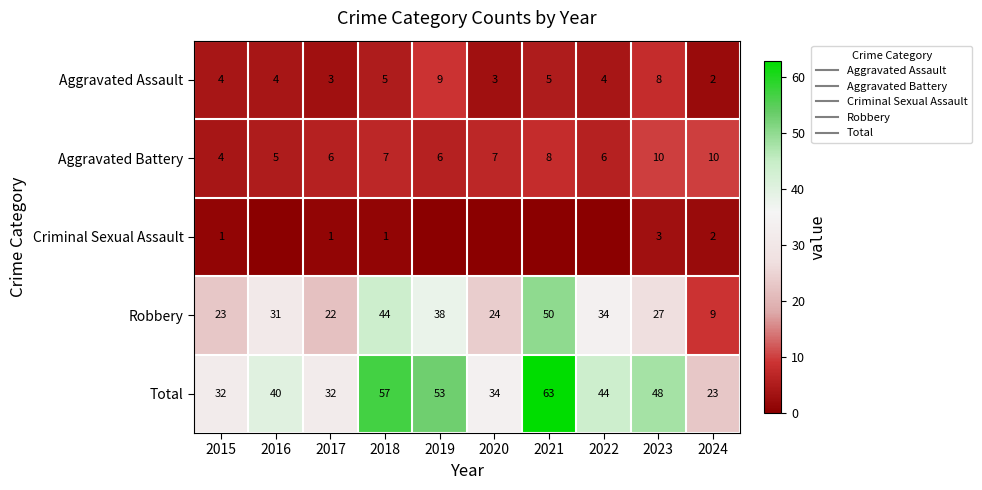

How many values in the Aggravated Battery series are below 7?

5